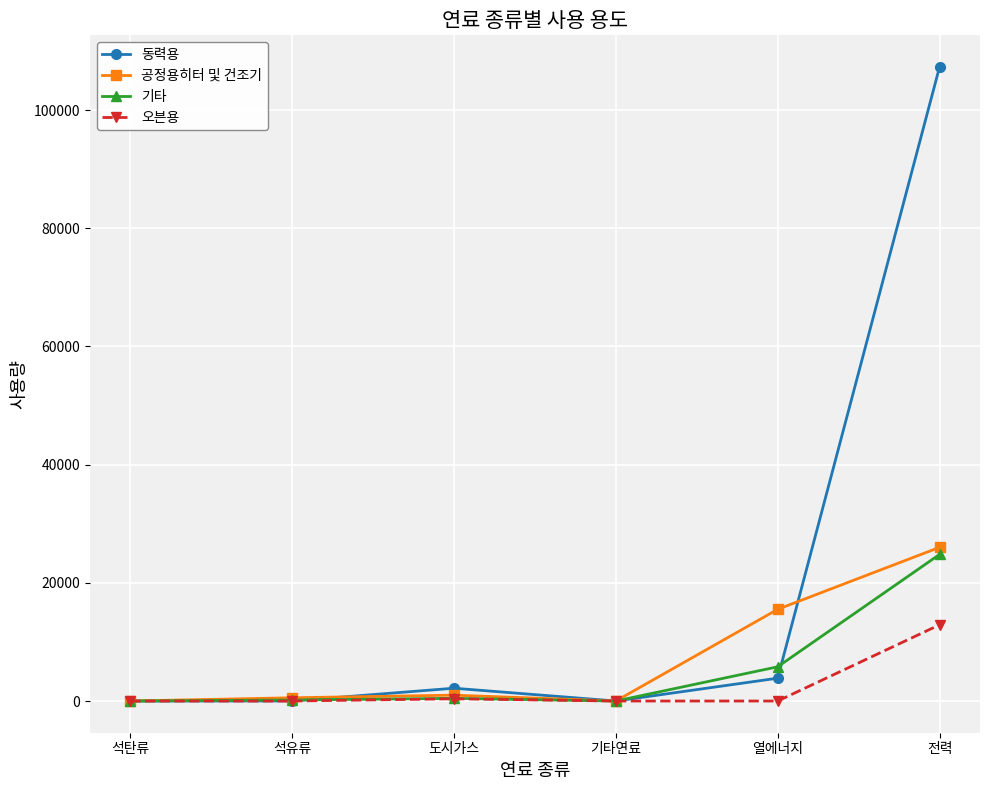

The value of 기타 at 기타연료 is 17178. True or false?

False